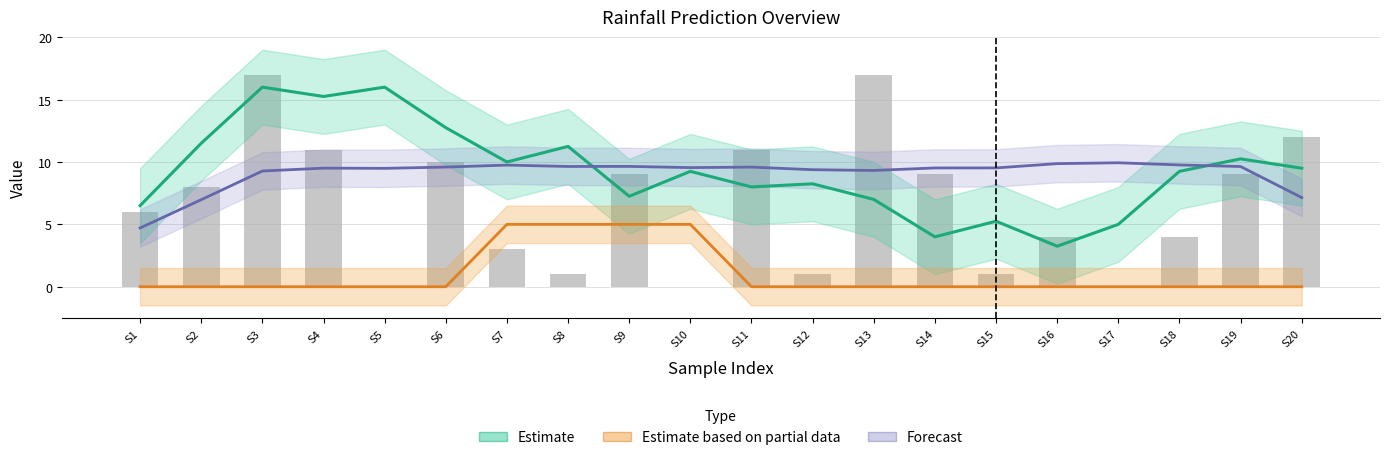

Reading left to right, transcribe all the data shown in this chart.

Estimate (hour): S1=6.5	S2=11.5	S3=16.0	S4=15.2	S5=16.0	S6=12.8	S7=10.0	S8=11.2	S9=7.2	S10=9.2	S11=8.0	S12=8.2	S13=7.0	S14=4.0	S15=5.2	S16=3.2	S17=5.0	S18=9.2	S19=10.2	S20=9.5
Estimate based on partial data (next rainfall): S1=0.0	S2=0.0	S3=0.0	S4=0.0	S5=0.0	S6=0.0	S7=5.0	S8=5.0	S9=5.0	S10=5.0	S11=0.0	S12=0.0	S13=0.0	S14=0.0	S15=0.0	S16=0.0	S17=0.0	S18=0.0	S19=0.0	S20=0.0
Forecast (predicted rainfall): S1=4.7	S2=7.0	S3=9.3	S4=9.5	S5=9.5	S6=9.6	S7=9.8	S8=9.6	S9=9.6	S10=9.5	S11=9.6	S12=9.4	S13=9.3	S14=9.5	S15=9.5	S16=9.9	S17=9.9	S18=9.8	S19=9.6	S20=7.1
tweets: S1=6.0	S2=8.0	S3=17.0	S4=11.0	S5=0.0	S6=10.0	S7=3.0	S8=1.0	S9=9.0	S10=0.0	S11=11.0	S12=1.0	S13=17.0	S14=9.0	S15=1.0	S16=4.0	S17=0.0	S18=4.0	S19=9.0	S20=12.0